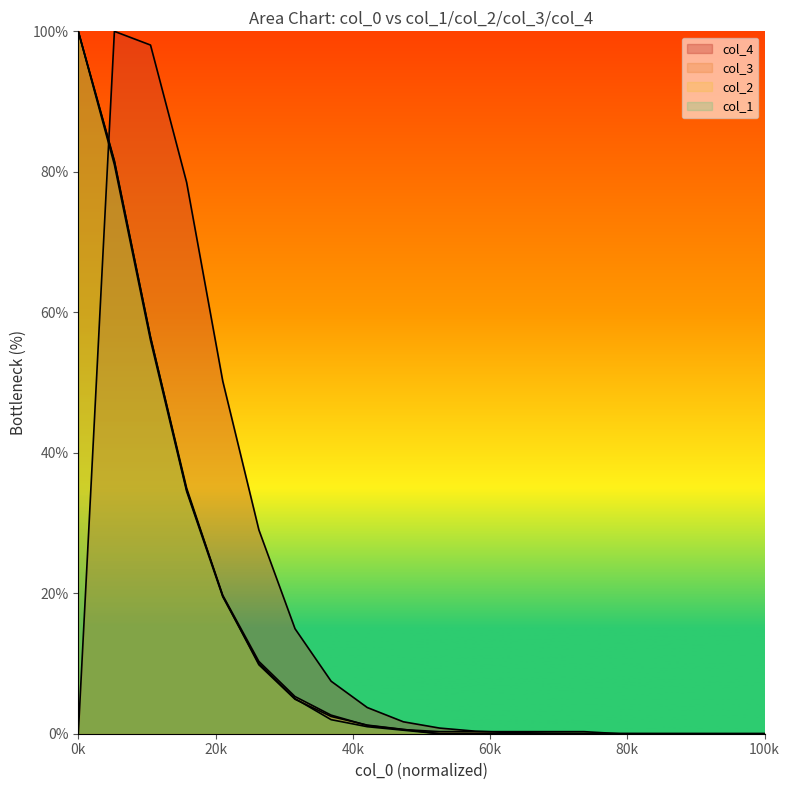

Does the chart have visible grid lines?

No